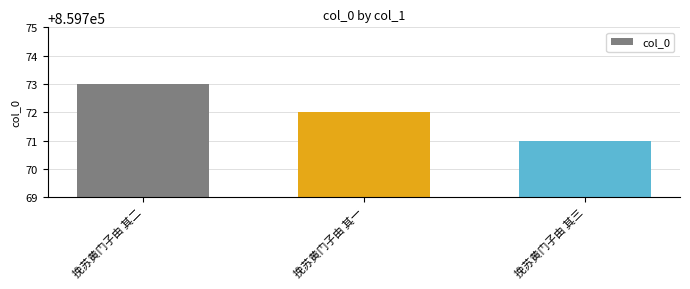

What is the difference between the second highest and minimum values?

1